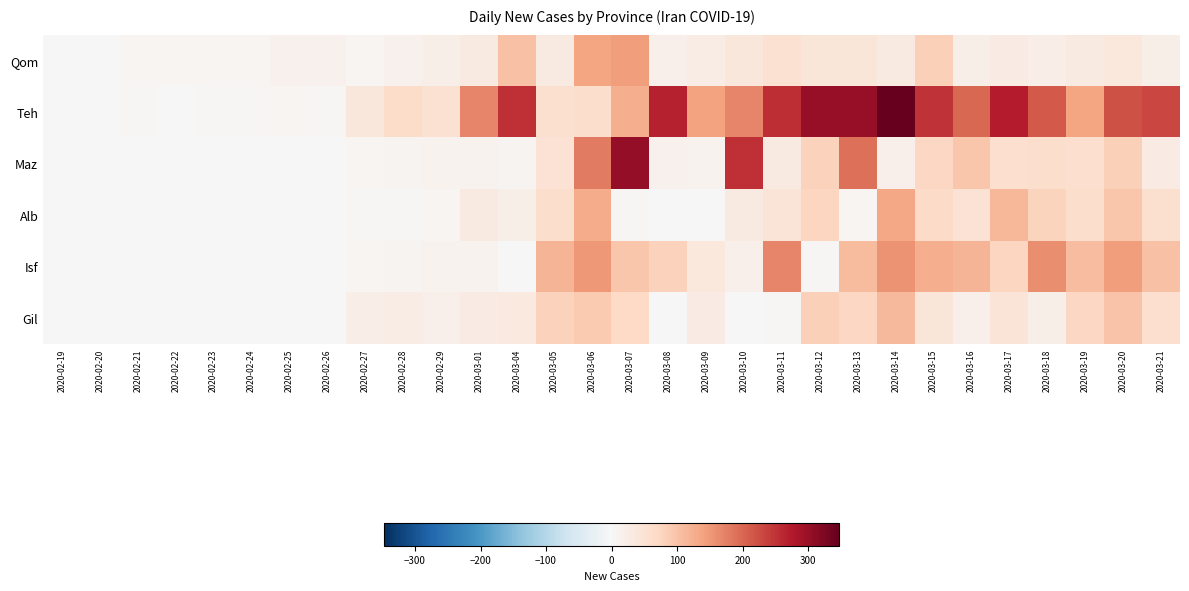

Between 2020-02-28 and 2020-03-05, which series saw the biggest shift?

Isf